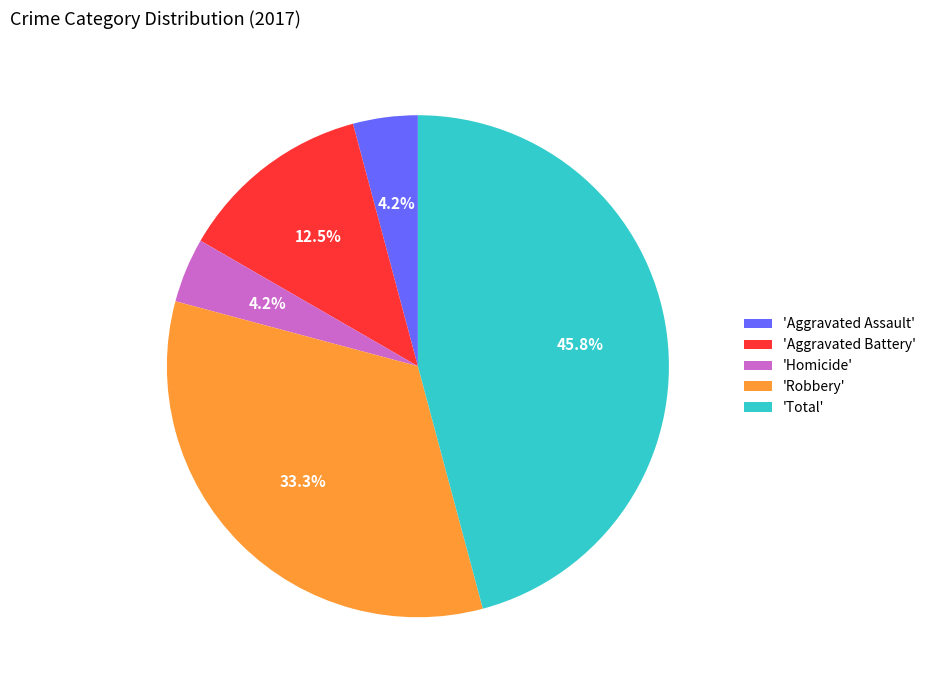

What is the largest slice in the pie chart?

'Total'